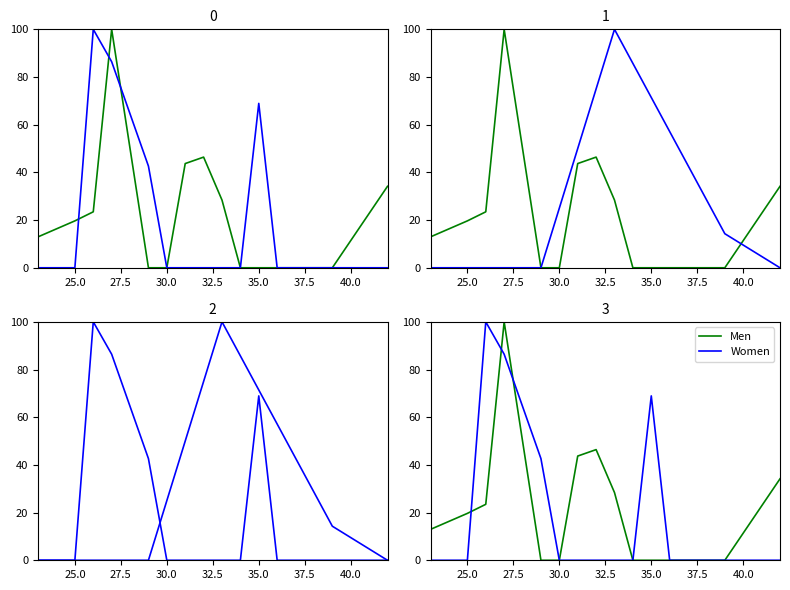

Between 30.0 and 40.0, which series saw the biggest shift?

Women